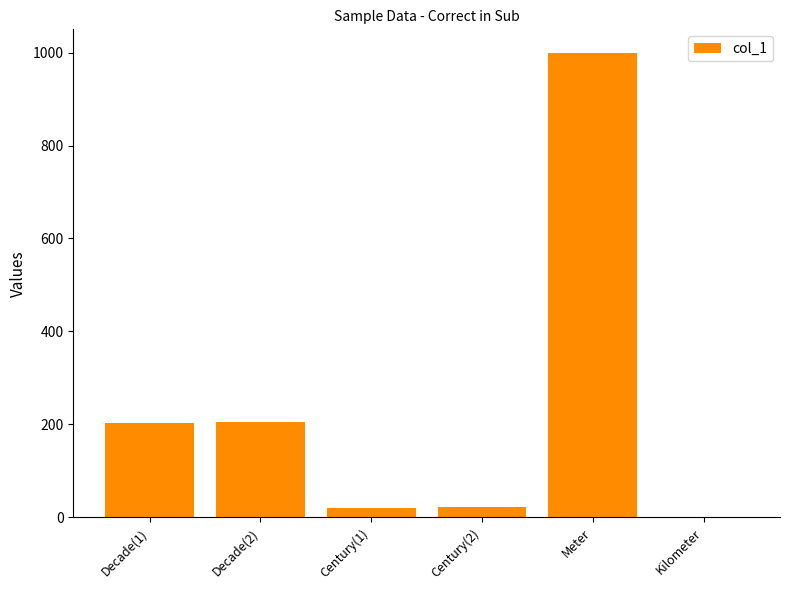

What is the maximum value shown in the chart?

1000